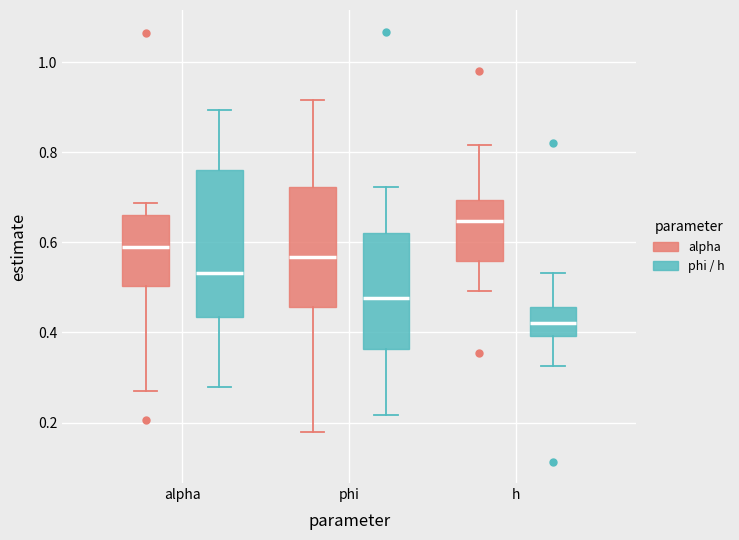

Comparing the boxes themselves (not the whiskers), which one is the tallest?

alpha (phi / h)